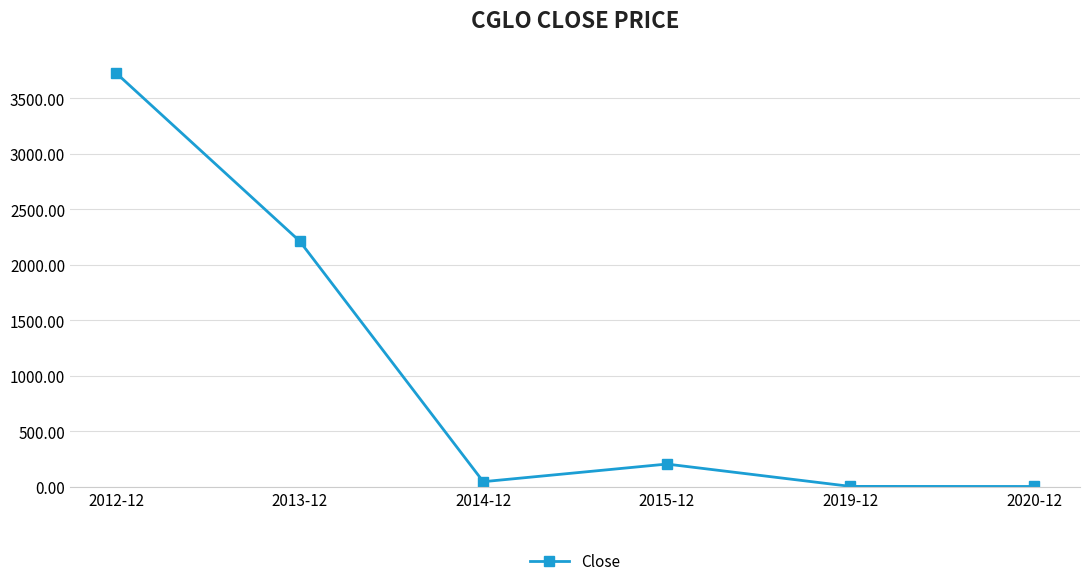

How many lines are shown in the chart?

1